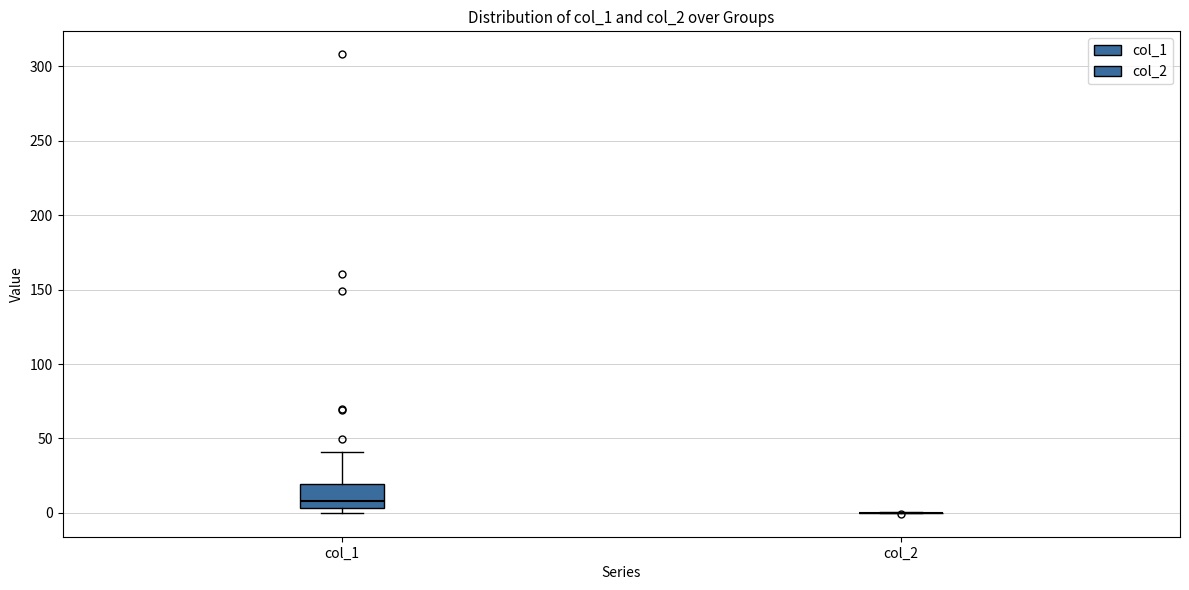

Where does the upper whisker of the box for col_1 end on the y-axis? The values are not printed on the chart, so give them approximately, as read against the axis.

40